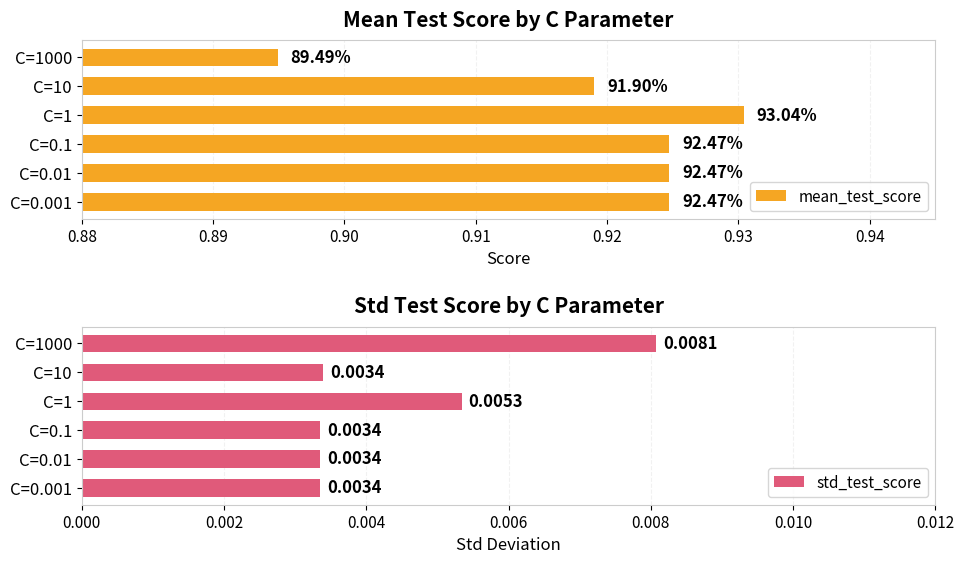

The value of std_test_score at C=1 is 0.0. True or false?

False